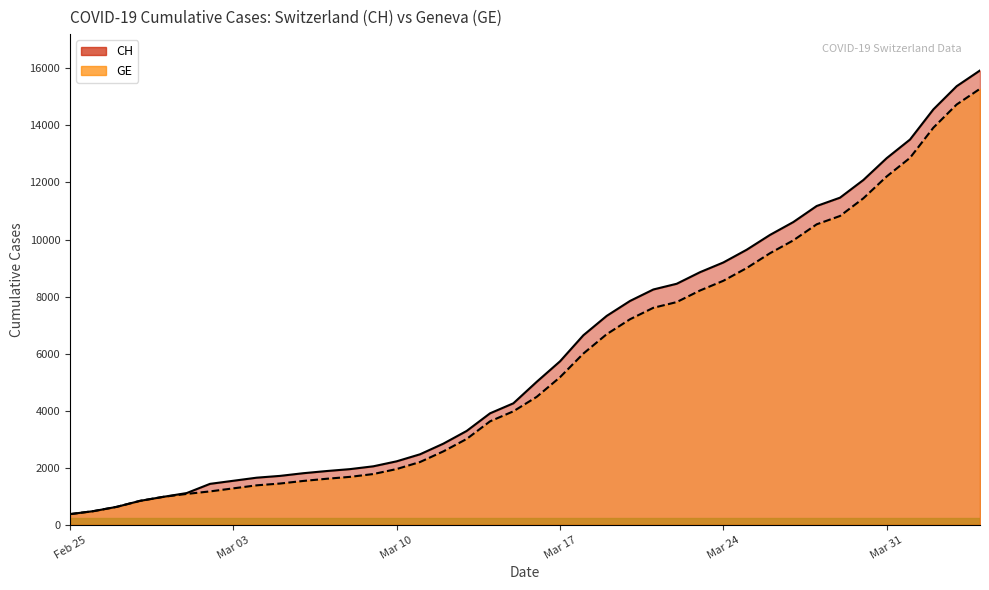

Reading left to right, what are all the values shown in this chart?

CH: 375	479	630	840	981	1113	1436	1544	1652	1715	1809	1885	1952	2051	2226	2472	2845	3291	3908	4259	5012	5731	6644	7323	7847	8249	8449	8855	9196	9642	10162	10613	11175	11467	12086	12852	13505	14561	15375	15926
GE: 375	479	630	840	981	1083	1171	1278	1384	1447	1538	1614	1681	1780	1955	2201	2574	3010	3627	3978	4485	5174	6002	6681	7205	7607	7807	8213	8554	9000	9520	9971	10533	10825	11444	12210	12863	13919	14733	15284